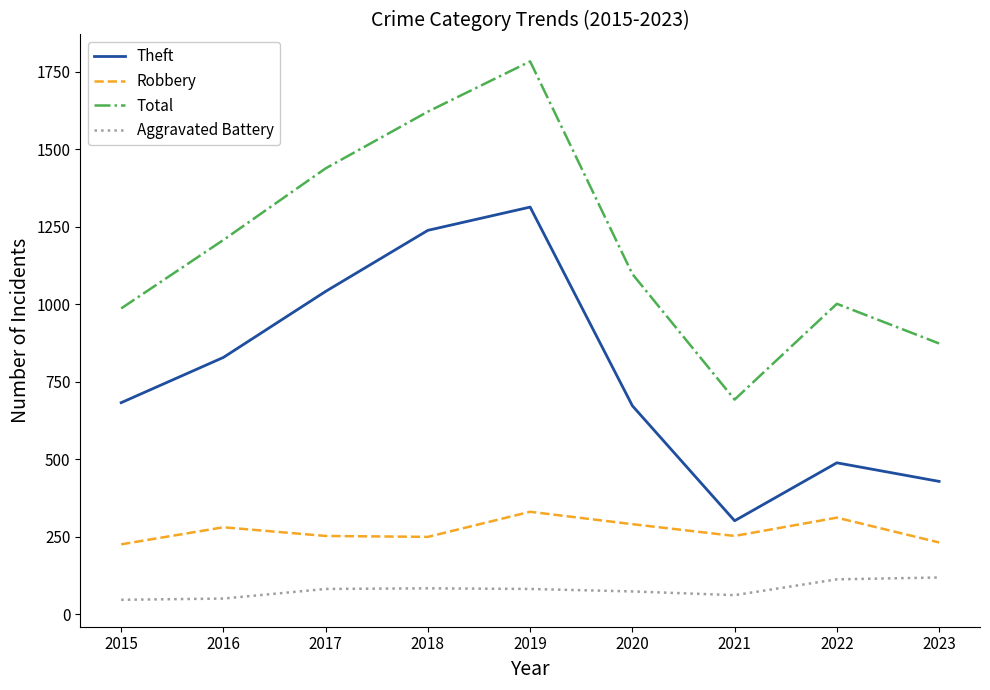

Which series has the widest spread of values?

Total